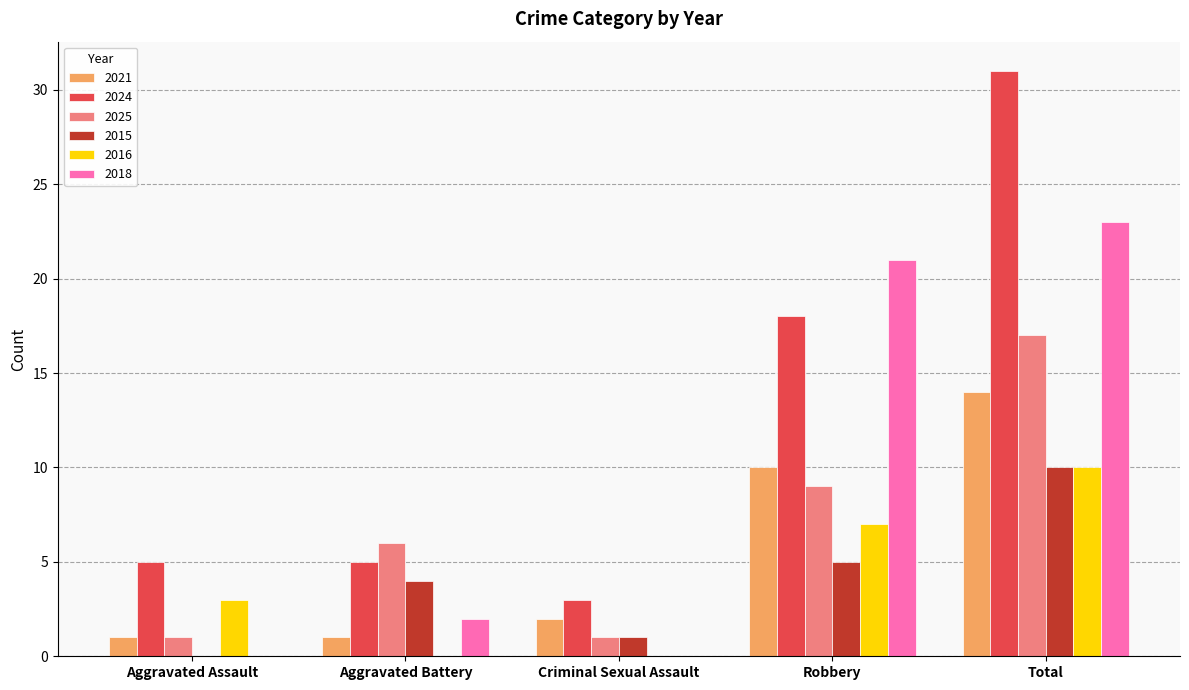

Does the chart contain stacked bars?

No